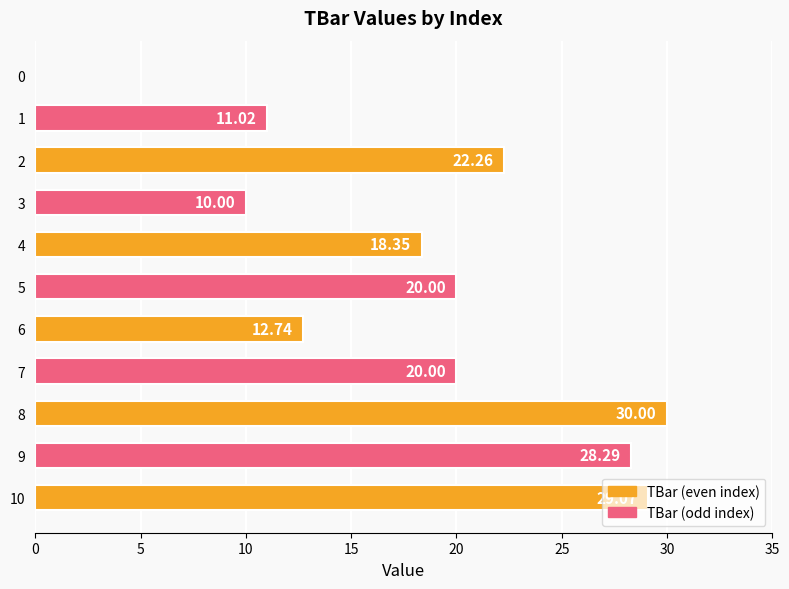

What is the change in value from 4 to 5?

+1.6